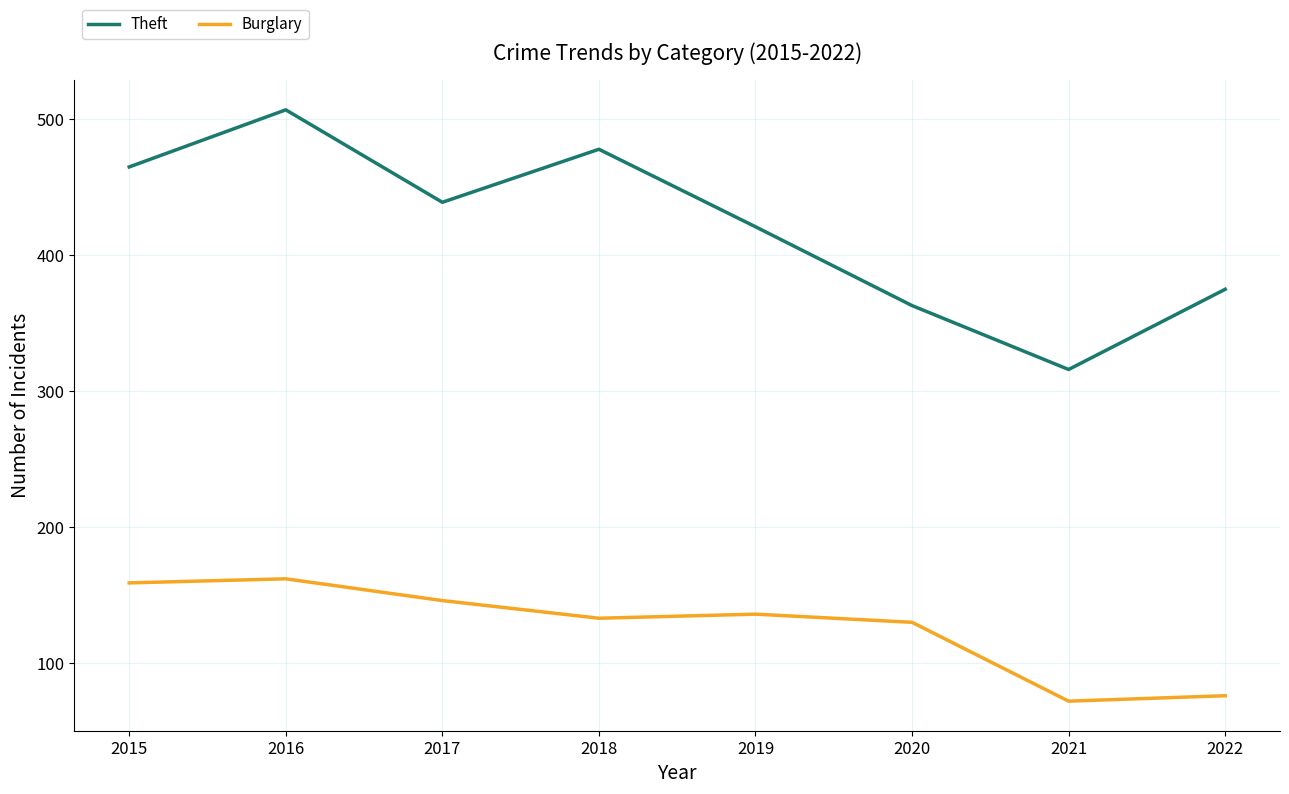

Which series has the largest range (max minus min)?

Theft